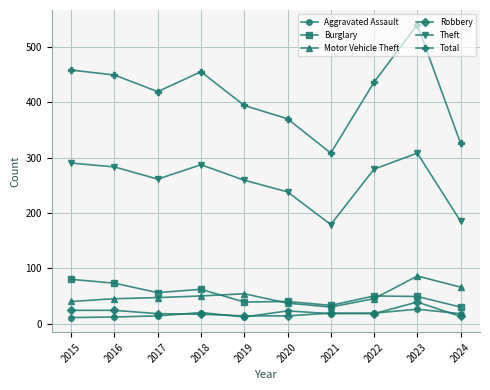

What is the spread (max minus min) of values at 2024?

313